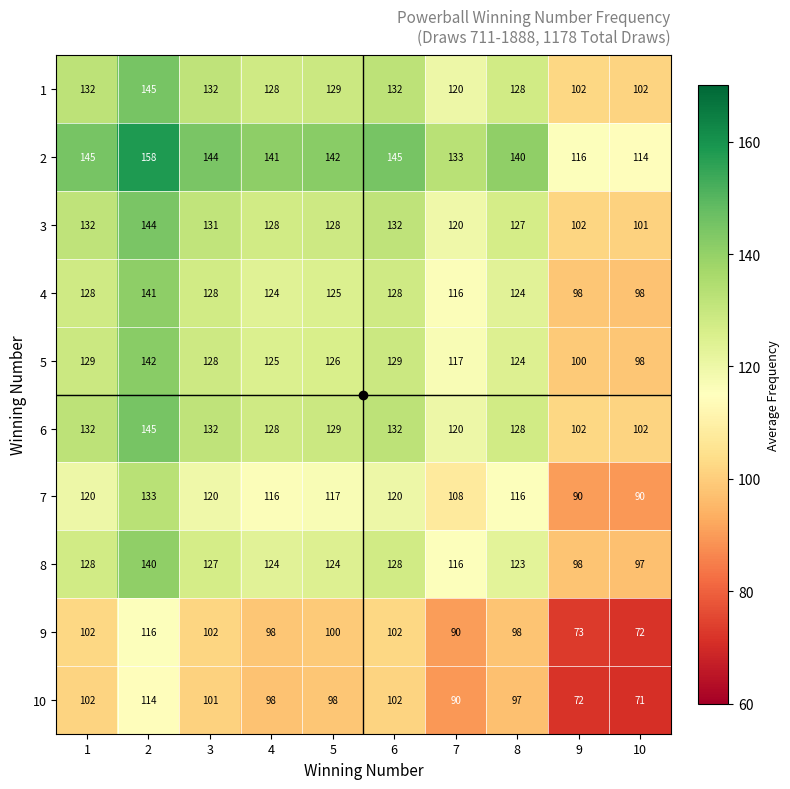

Which series changed the most between 2 and 6?

9